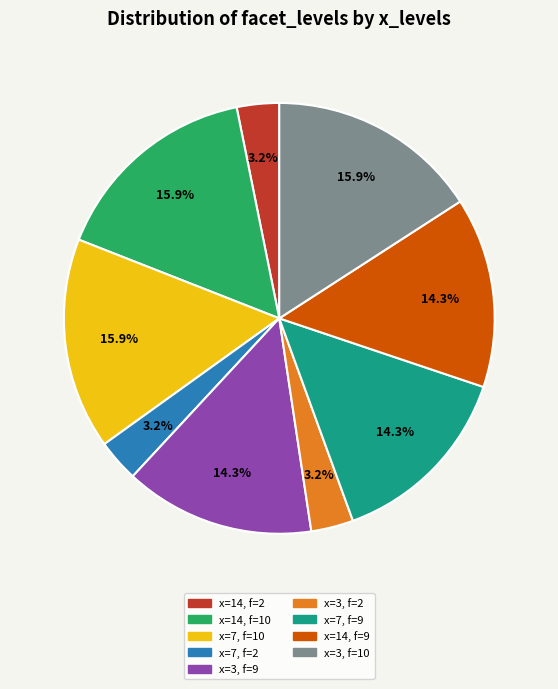

Is there a majority slice in this chart?

No